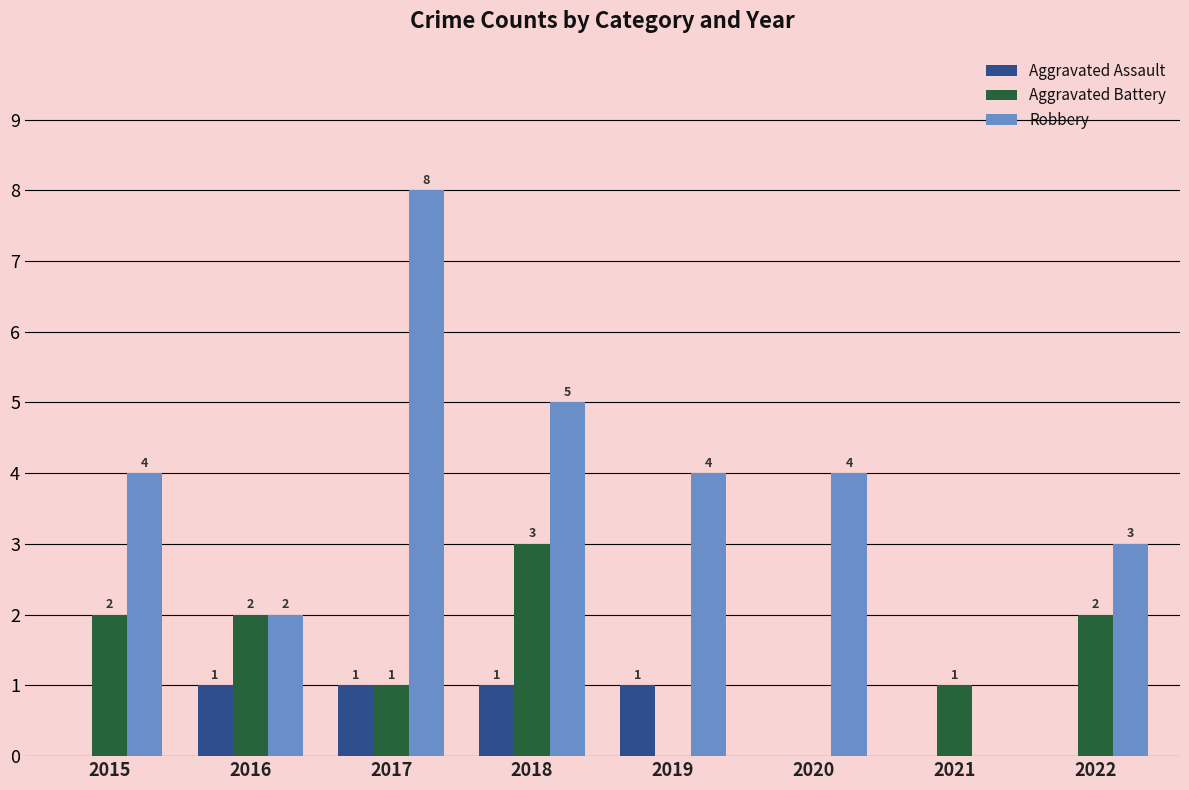

What is the greatest value displayed?

8